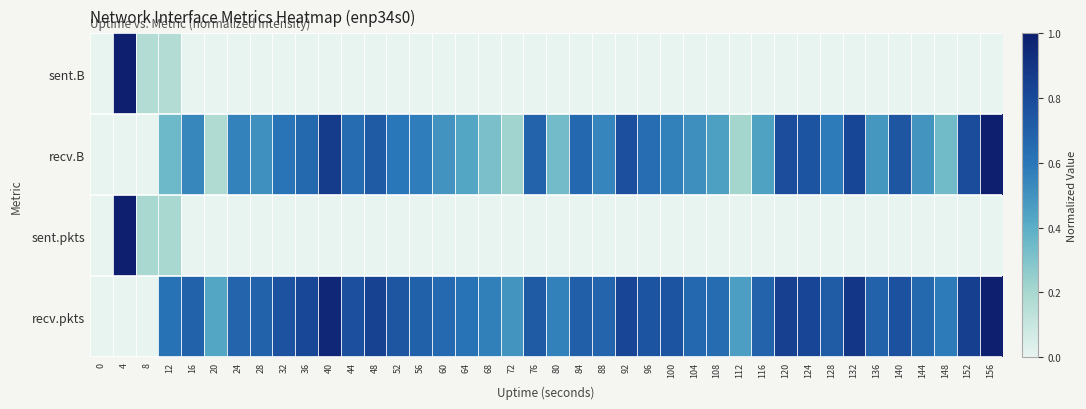

How many series are shown in this chart?

4